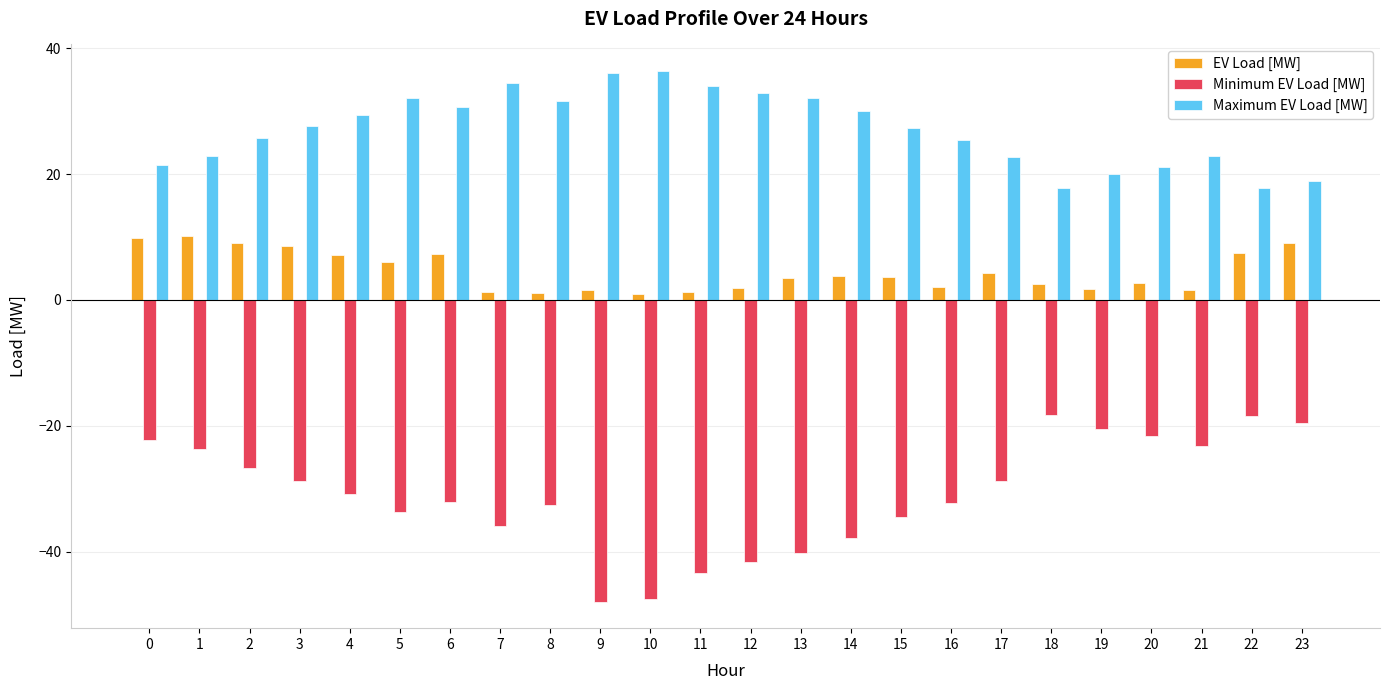

List the series in order of their peak value, highest first.

Maximum EV Load [MW], EV Load [MW], Minimum EV Load [MW]